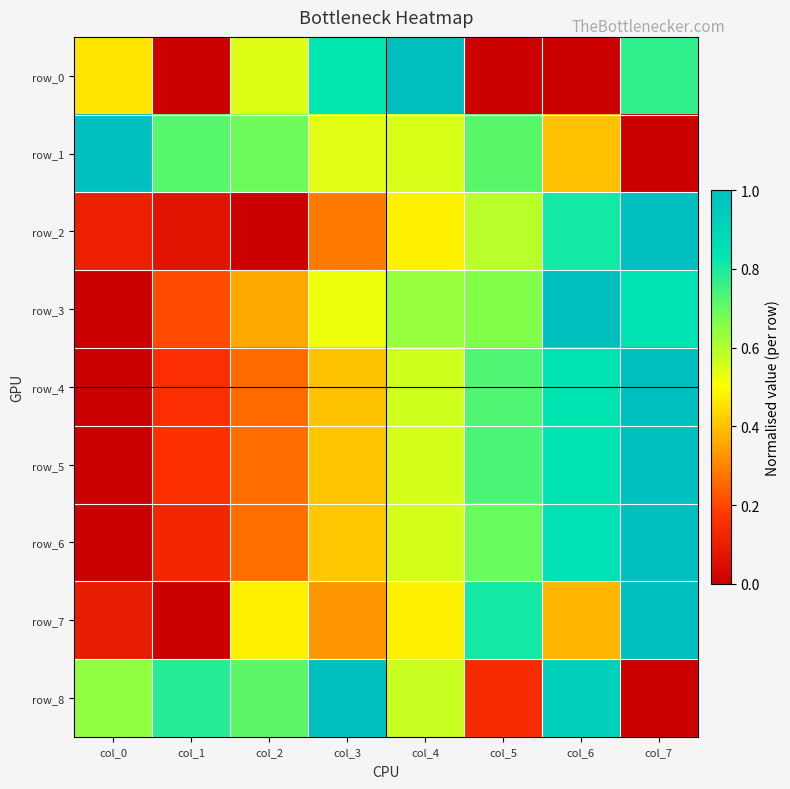

What is the greatest value displayed?

1.0